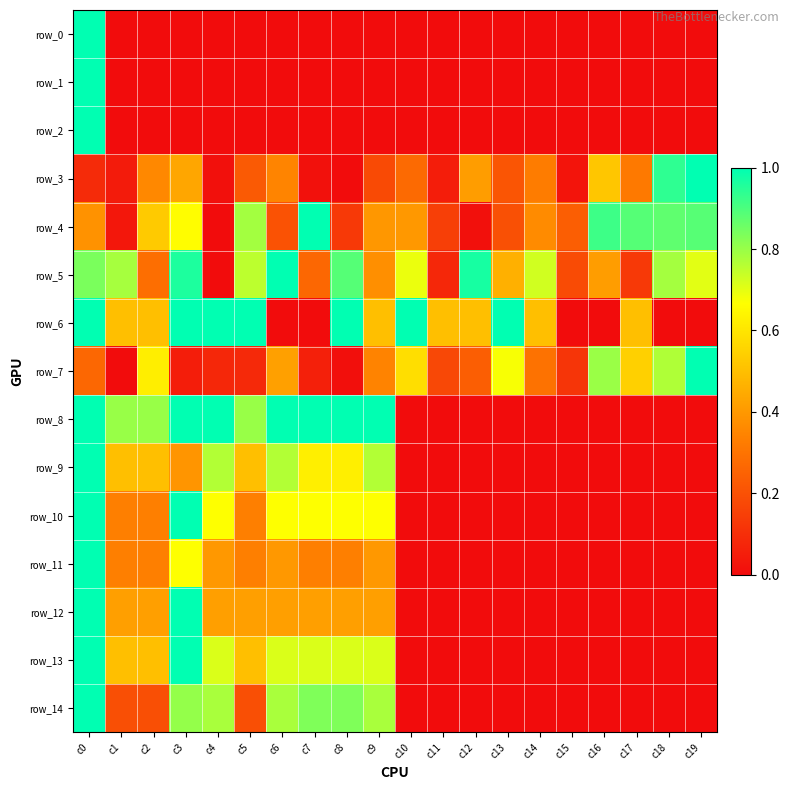

Rank the series at c2 from highest to lowest value.

row_8, row_7, row_4, row_6, row_9, row_13, row_12, row_3, row_10, row_11, row_5, row_14, row_0, row_1, row_2